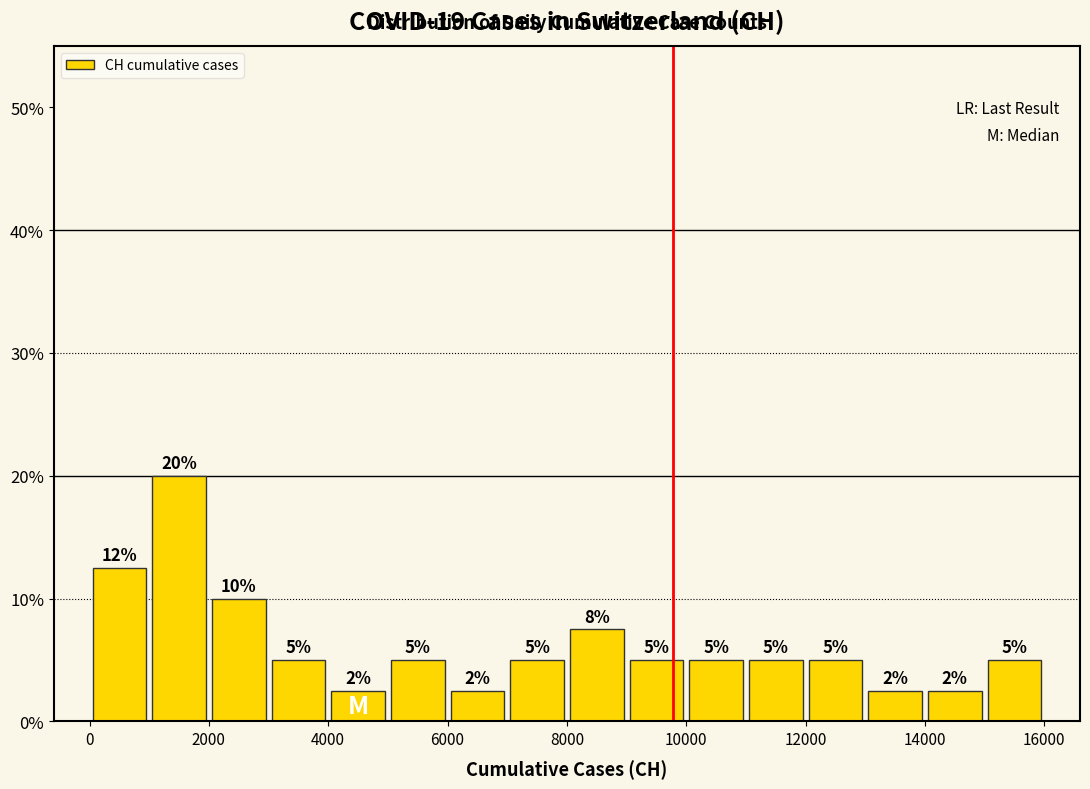

Which range on the x-axis has the tallest bar?

1000 to 2000